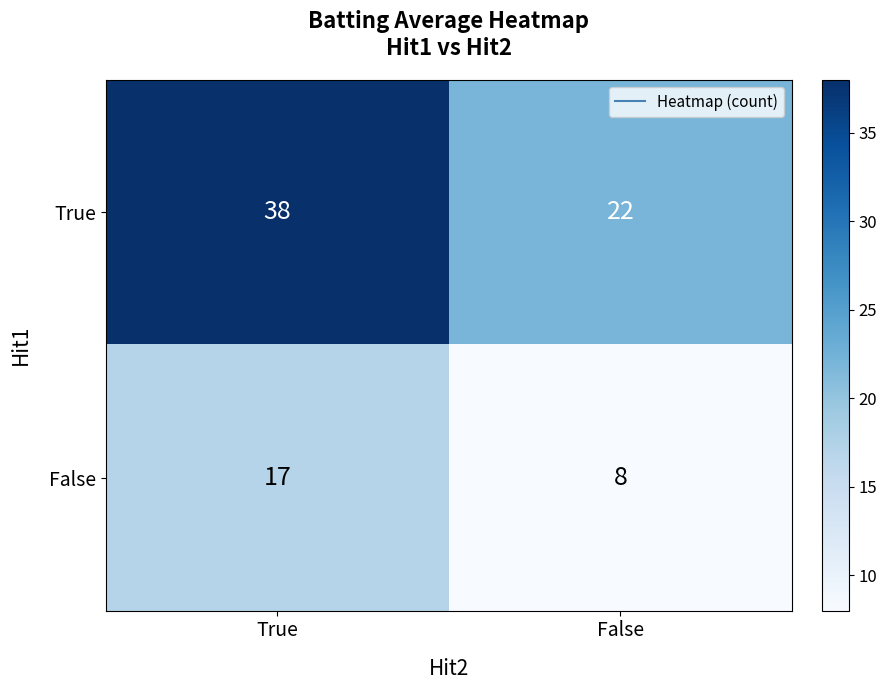

List the series in order of their overall mean, lowest first.

False, True